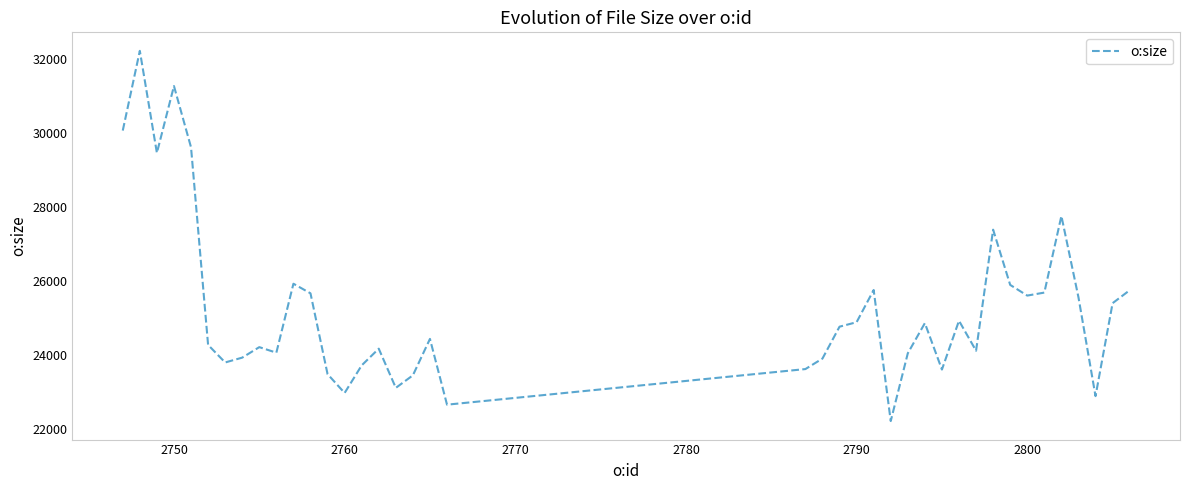

What is the minimum value shown in the chart?

22205